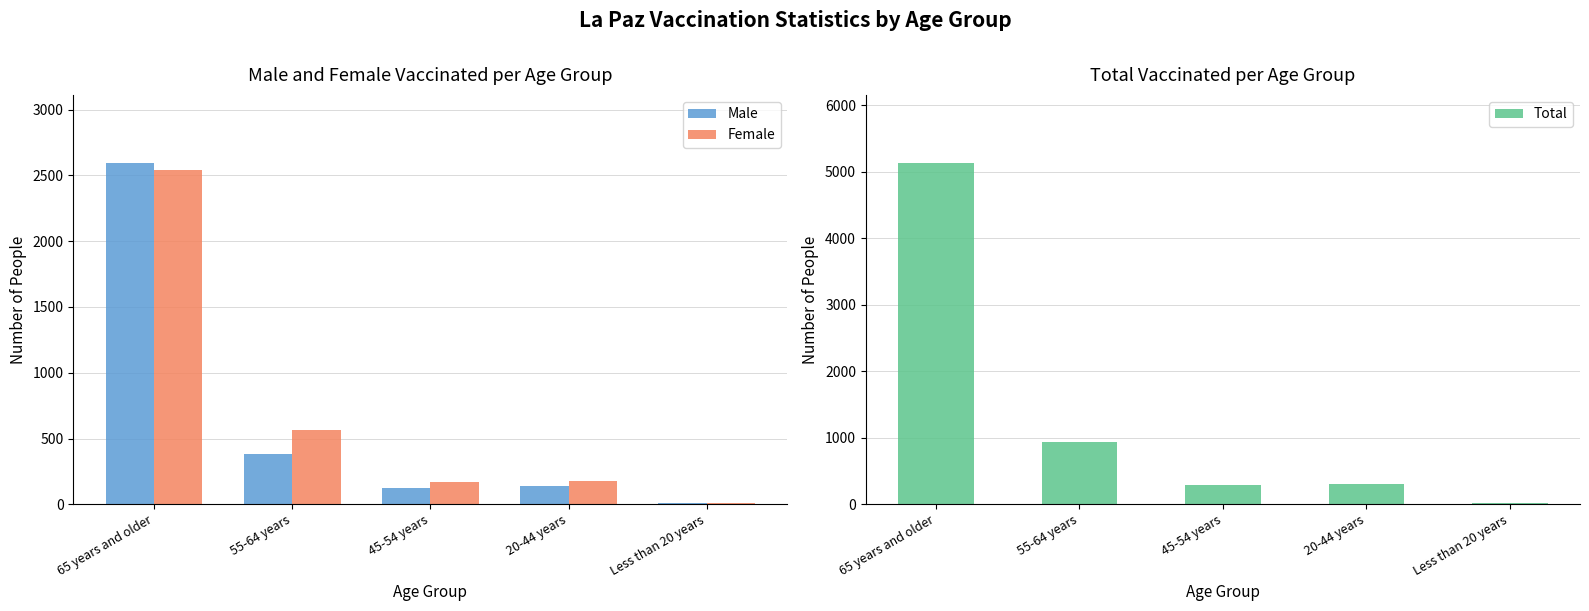

True or false: Total has a value of 22 at Less than 20 years.

True